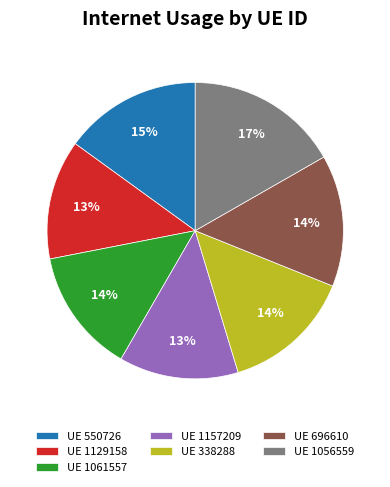

To the nearest percent, what is the average slice percentage?

14%